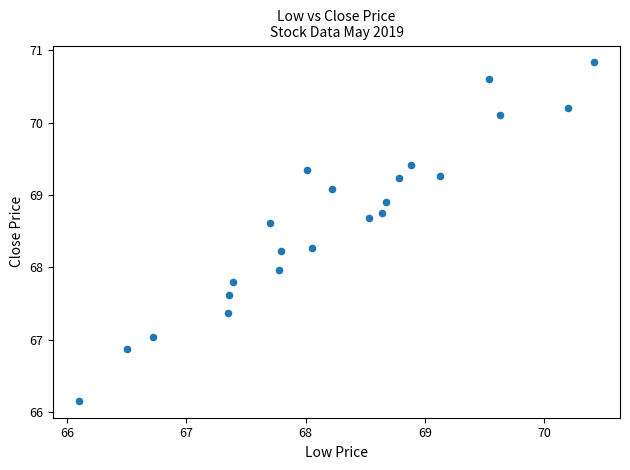

What is the range of Y values (max minus min)?

4.7